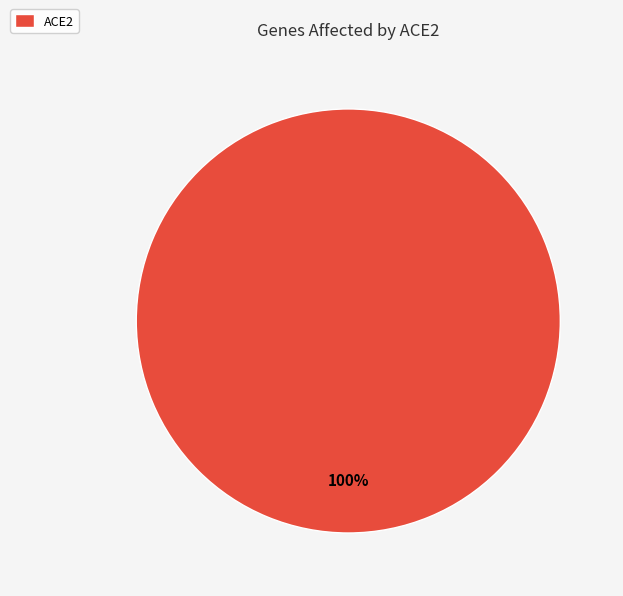

How many slices are in this pie chart?

1